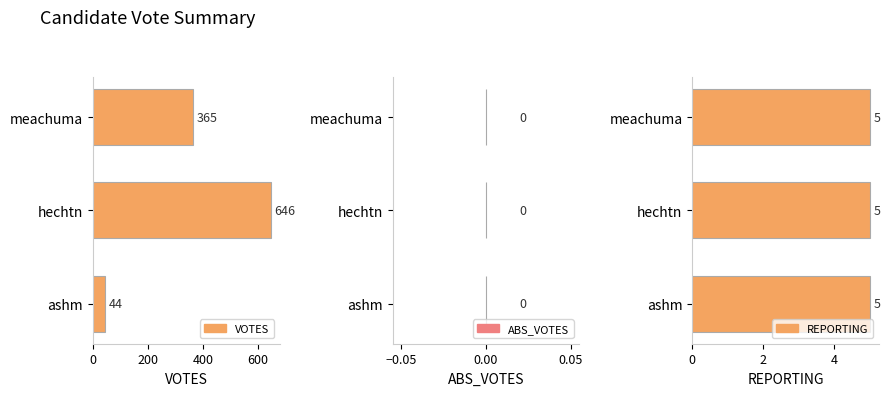

What is the difference between the maximum and second lowest values in the VOTES series?

281.0